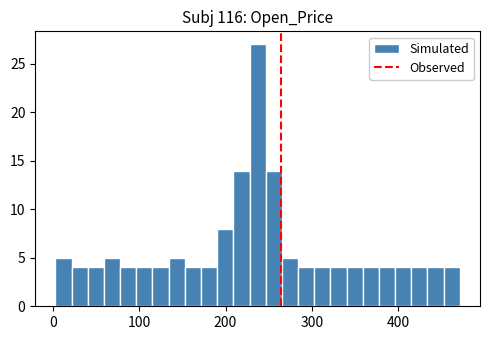

Around what value on the x-axis is the tallest bar? Give the approximate position of its centre, as read against the axis.

240